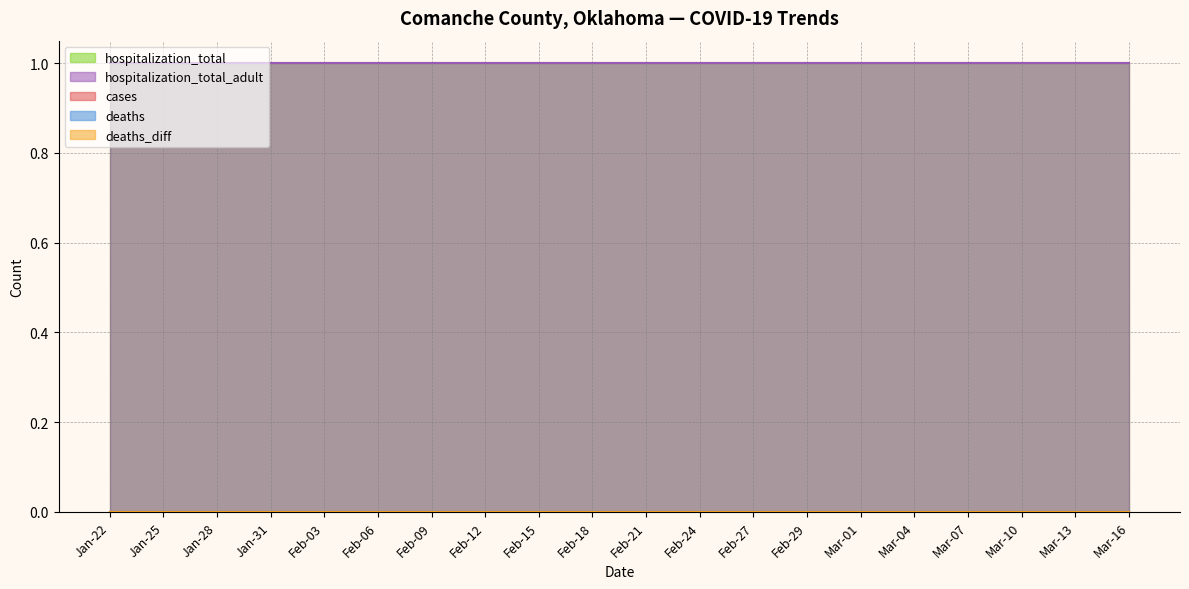

Reading right to left, list all the values displayed in this chart.

cases: 0	0	0	0	0	0	0	0	0	0	0	0	0	0	0	0	0	0	0	0
deaths: 0	0	0	0	0	0	0	0	0	0	0	0	0	0	0	0	0	0	0	0
deaths_diff: 0	0	0	0	0	0	0	0	0	0	0	0	0	0	0	0	0	0	0	0
hospitalization_total: 1	1	1	1	1	1	1	1	1	1	1	1	1	1	1	1	1	1	1	1
hospitalization_total_adult: 1	1	1	1	1	1	1	1	1	1	1	1	1	1	1	1	1	1	1	1